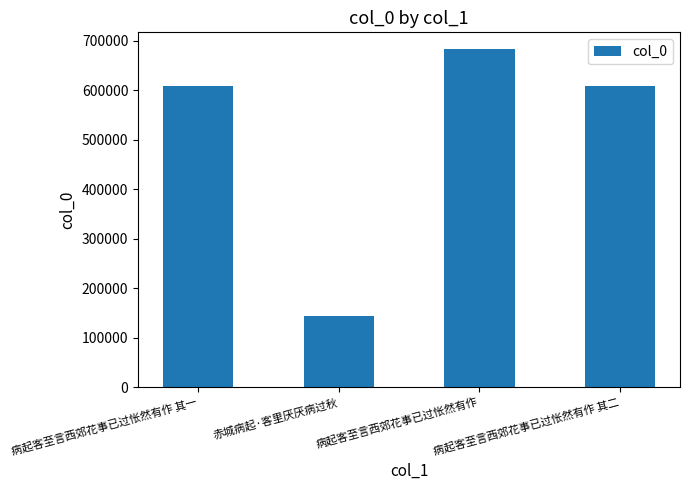

What is the sum of the values at 赤城病起·客里厌厌病过秋 and 病起客至言西郊花事已过怅然有作?

827617